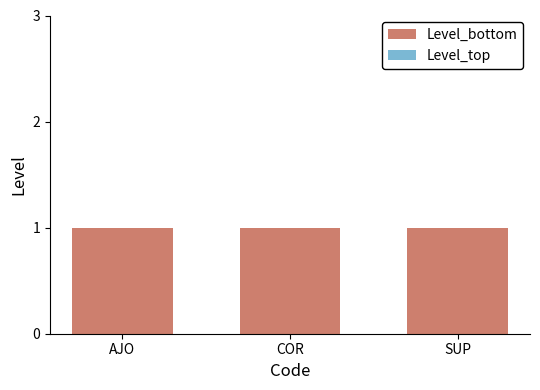

What is the sum of the Level (bottom) values at SUP and AJO?

2